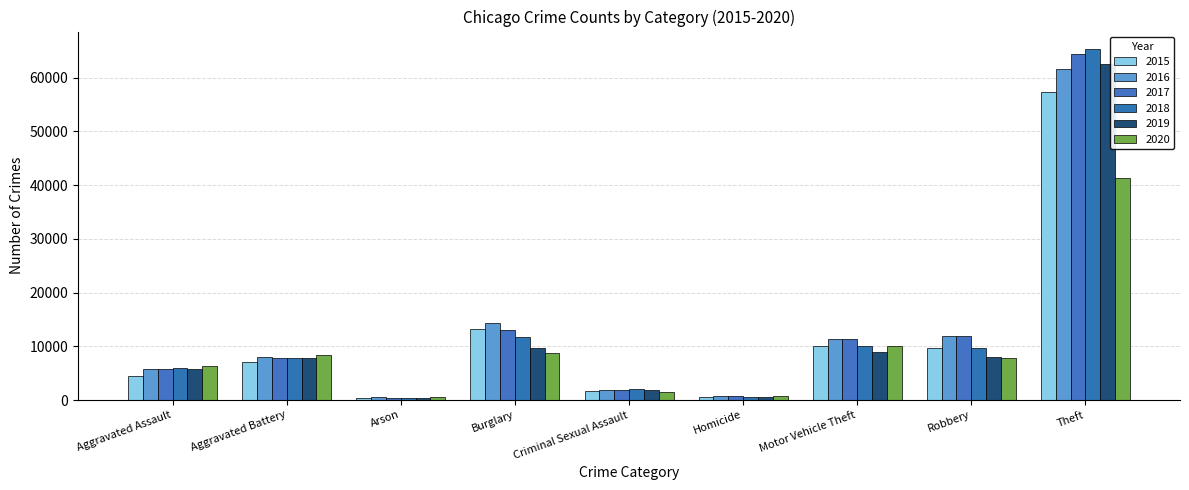

At Motor Vehicle Theft, list the series in order from largest to smallest.

2017, 2016, 2015, 2018, 2020, 2019